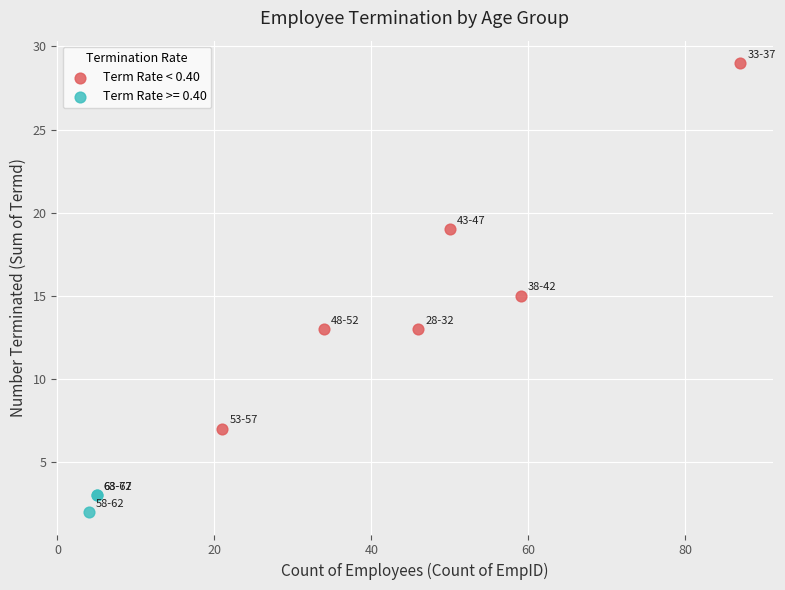

Which series reaches the minimum Y coordinate?

Term Rate >= 0.40